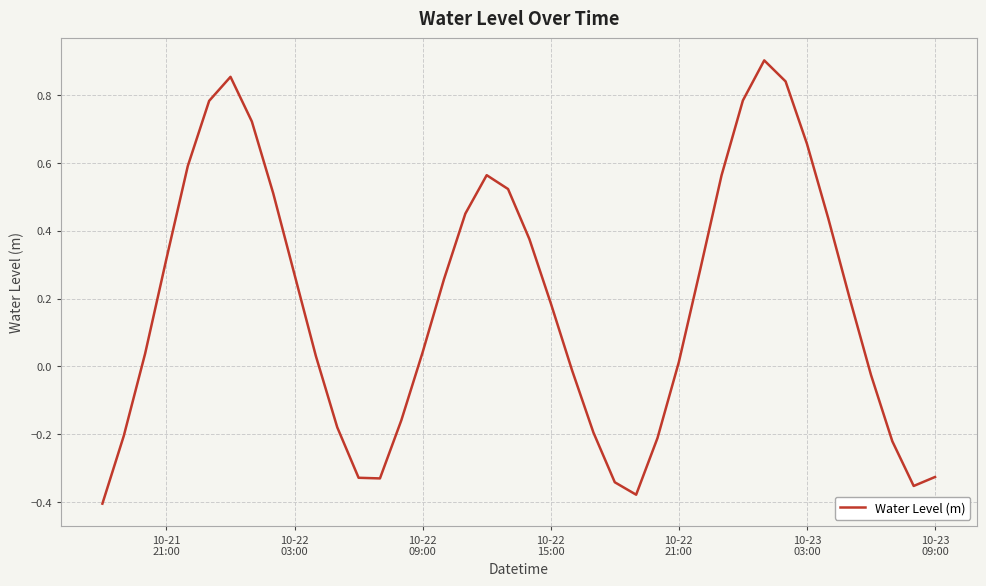

How many lines are shown in the chart?

1